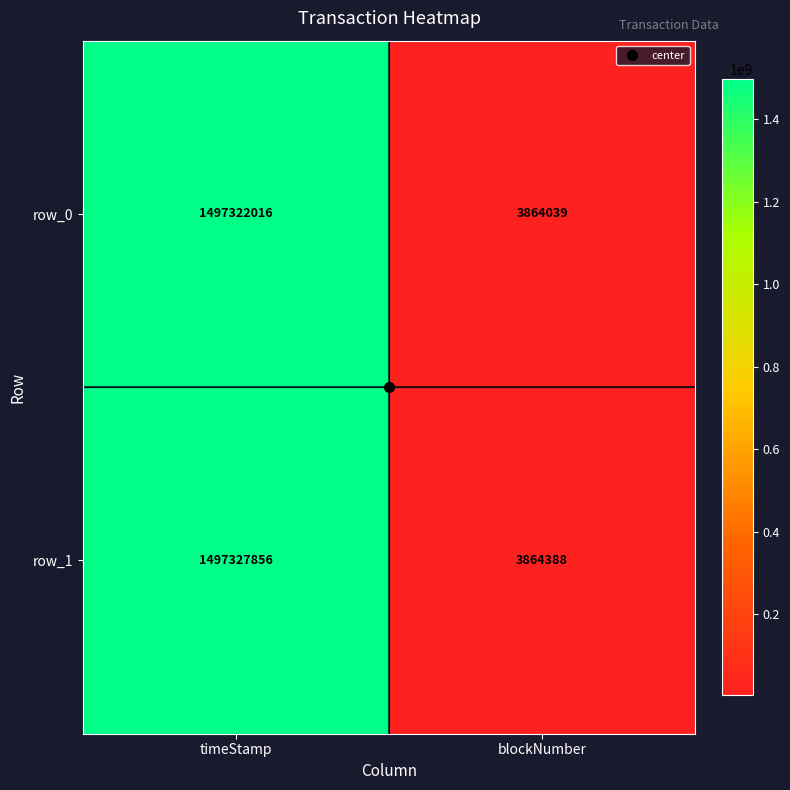

Reading right to left, what are all the values shown in this chart?

row_0: blockNumber=3864039	timeStamp=1497322016
row_1: blockNumber=3864388	timeStamp=1497327856